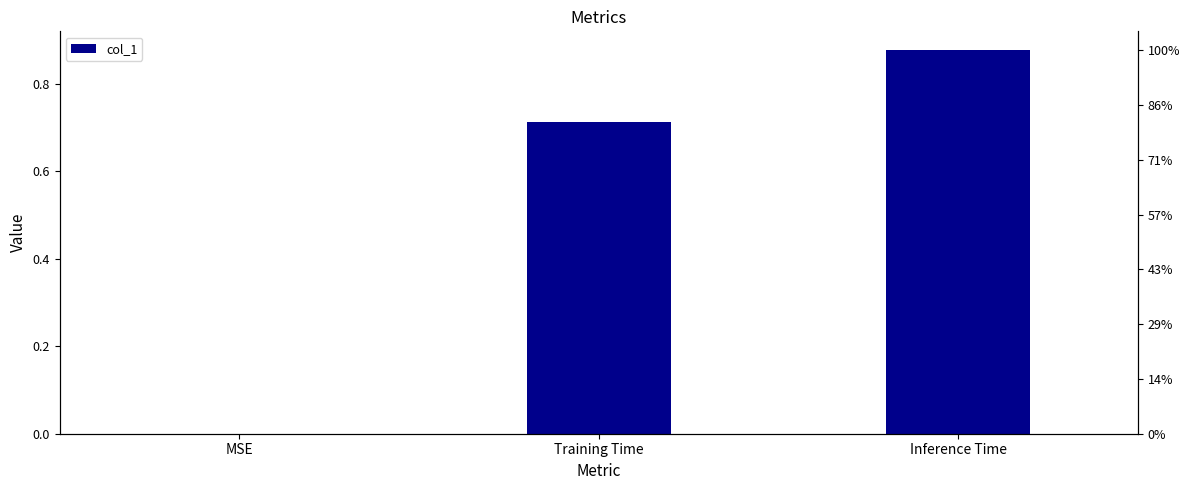

The chart shows a value of 0.2 at Training Time. True or false?

False